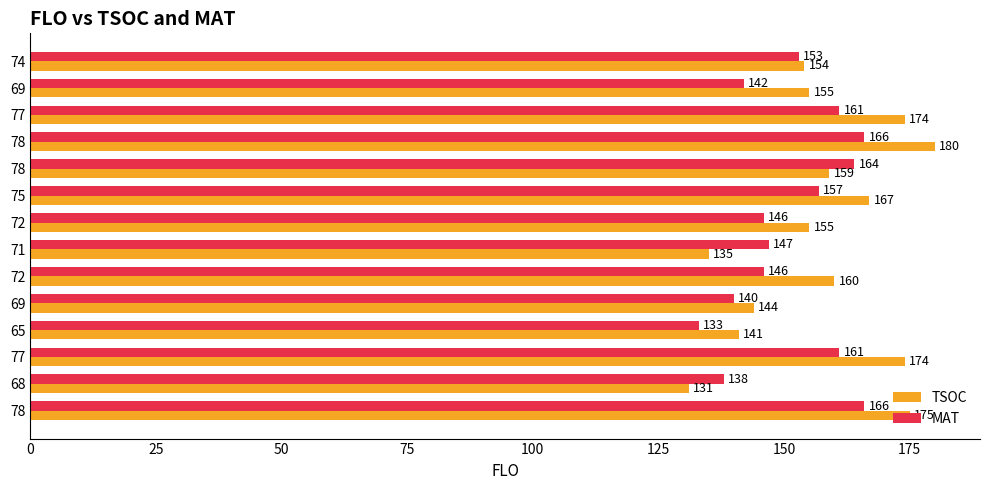

Reading left to right, extract all data points from this chart.

TSOC: 175	131	174	141	144	160	135	155	167	159	180	174	155	154
MAT: 166	138	161	133	140	146	147	146	157	164	166	161	142	153